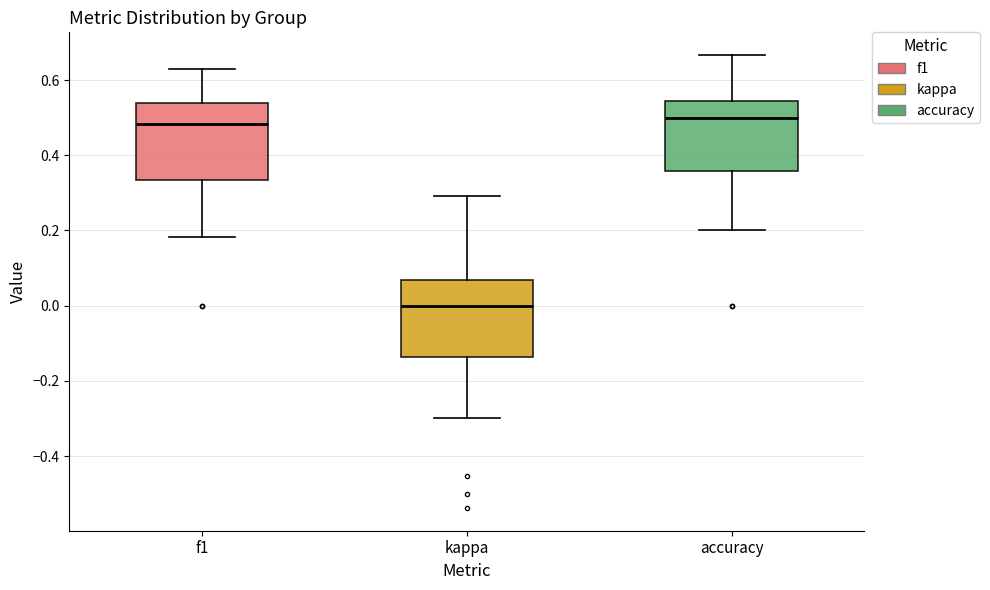

Where does the lower whisker of the box for accuracy end on the y-axis? The values are not printed on the chart, so give them approximately, as read against the axis.

0.20